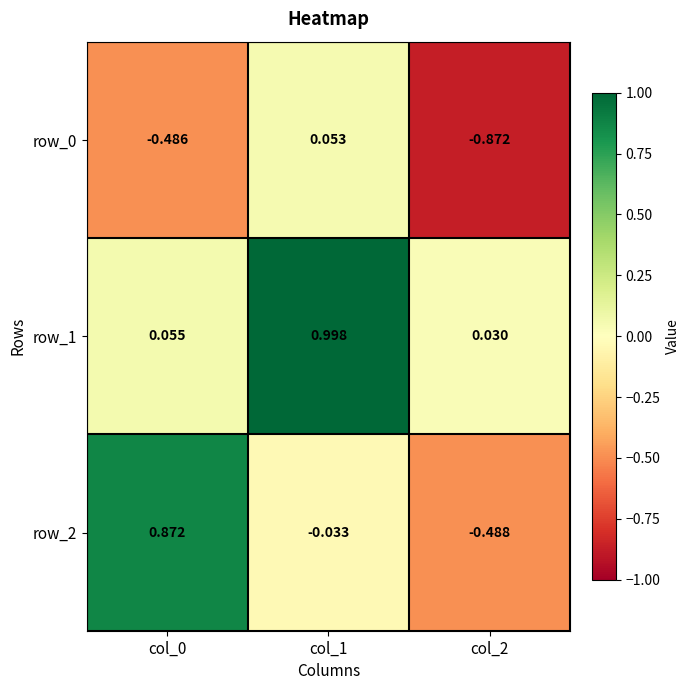

At which label does row_1 reach its peak?

col_1